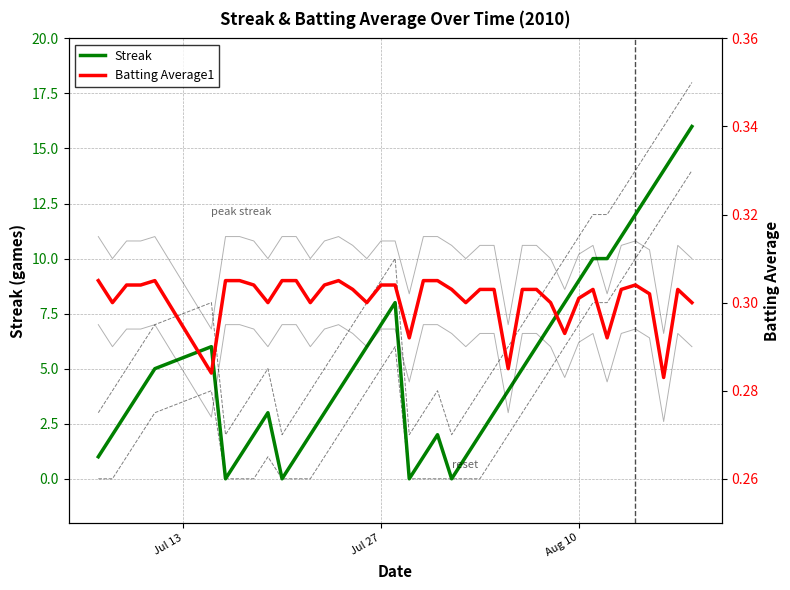

The value of Streak at Aug 10 is 9. True or false?

True